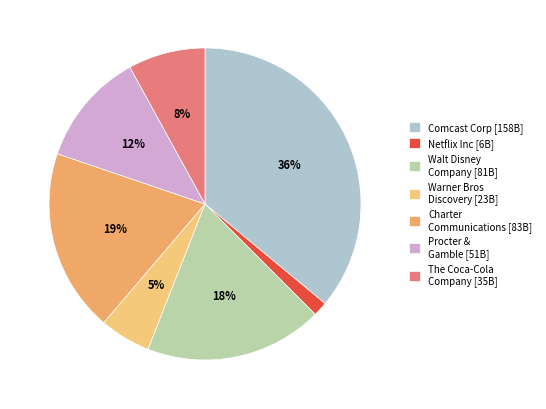

To the nearest percent, what is the difference between the largest and smallest slice percentages?

35%